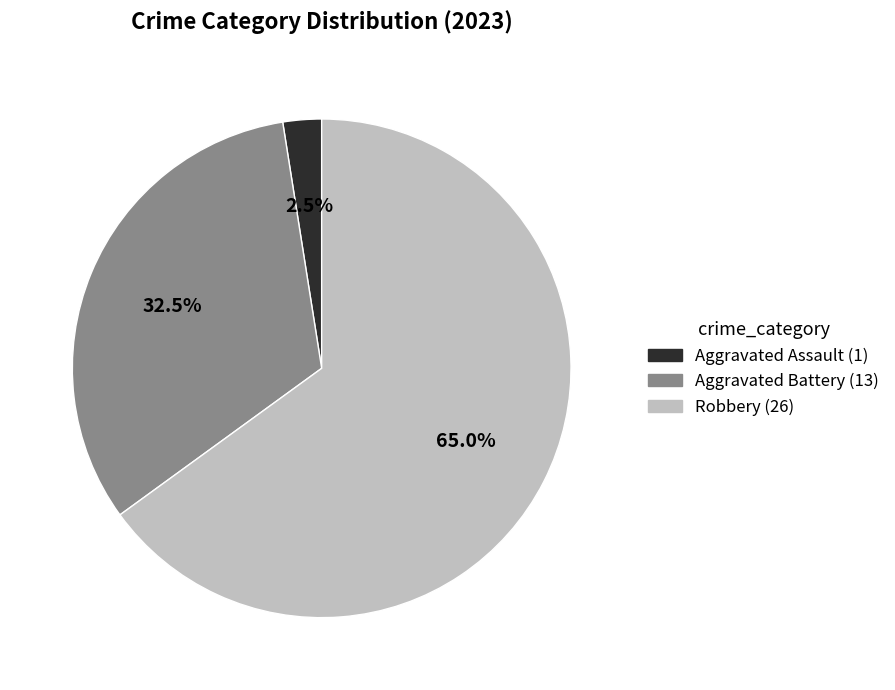

Is there any slice that represents more than half of the pie?

Yes